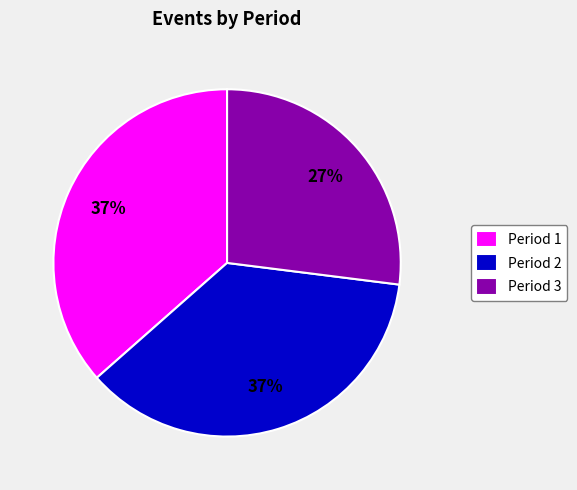

Approximately how many times larger is the value at Period 3 compared to Period 1?

0.7